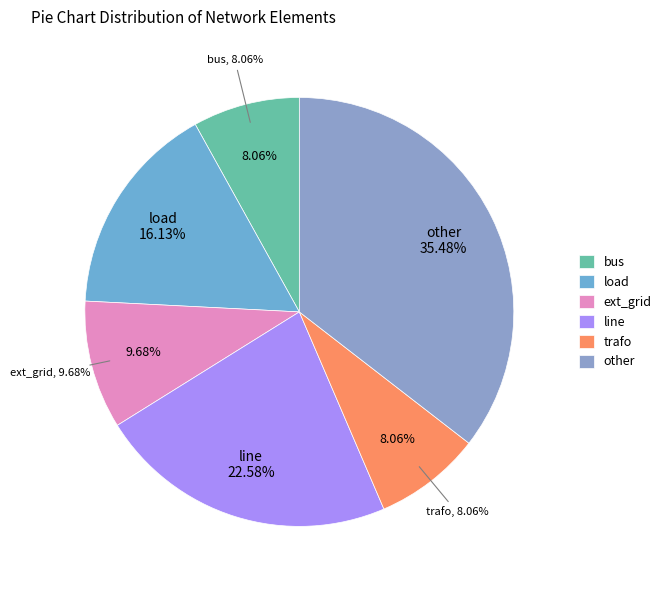

Count the number of slices in the pie.

6